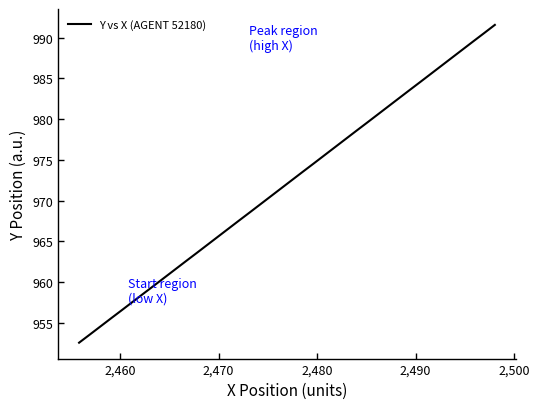

What is the minimum value shown in the chart?

952.5